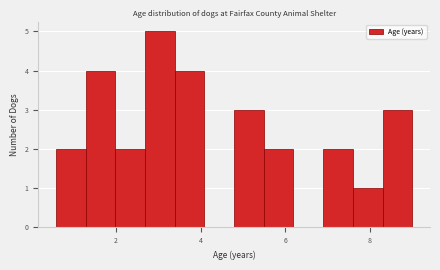

Read against the x-axis, roughly where is the centre of the tallest bar?

3.0